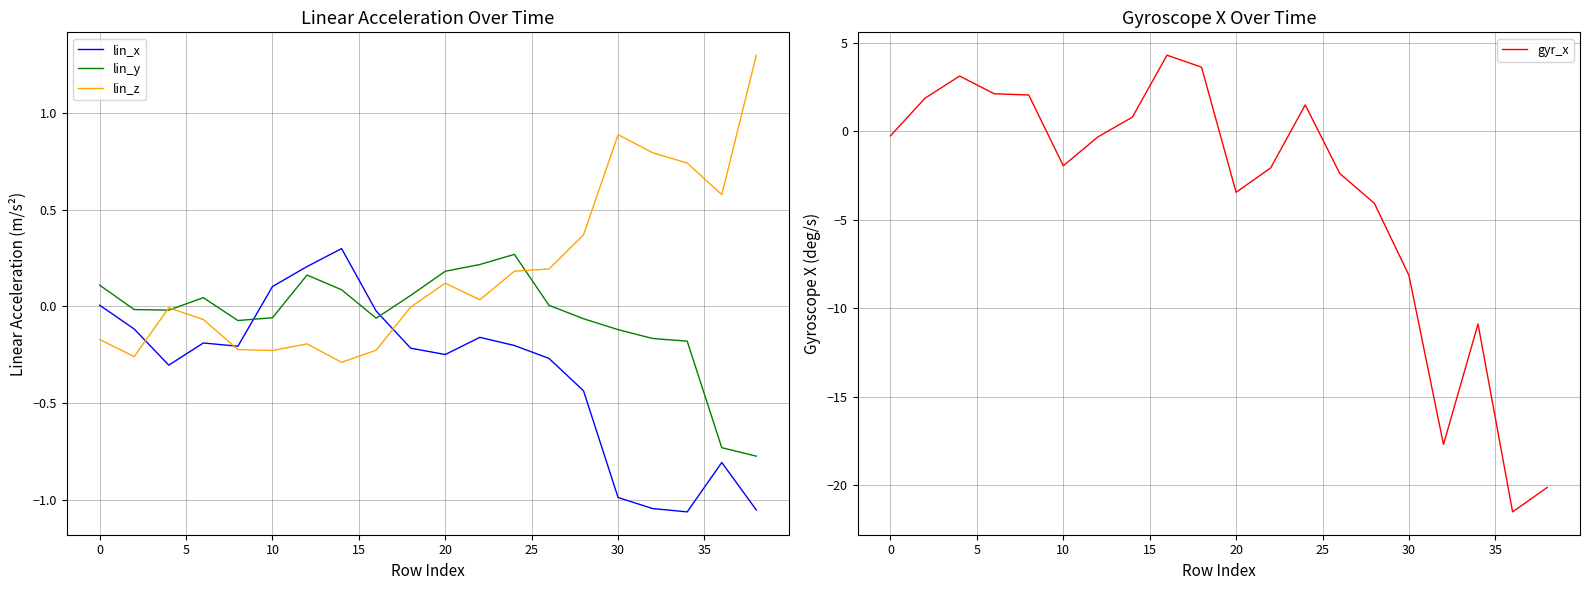

How many data points in lin_y are less than 0?

11